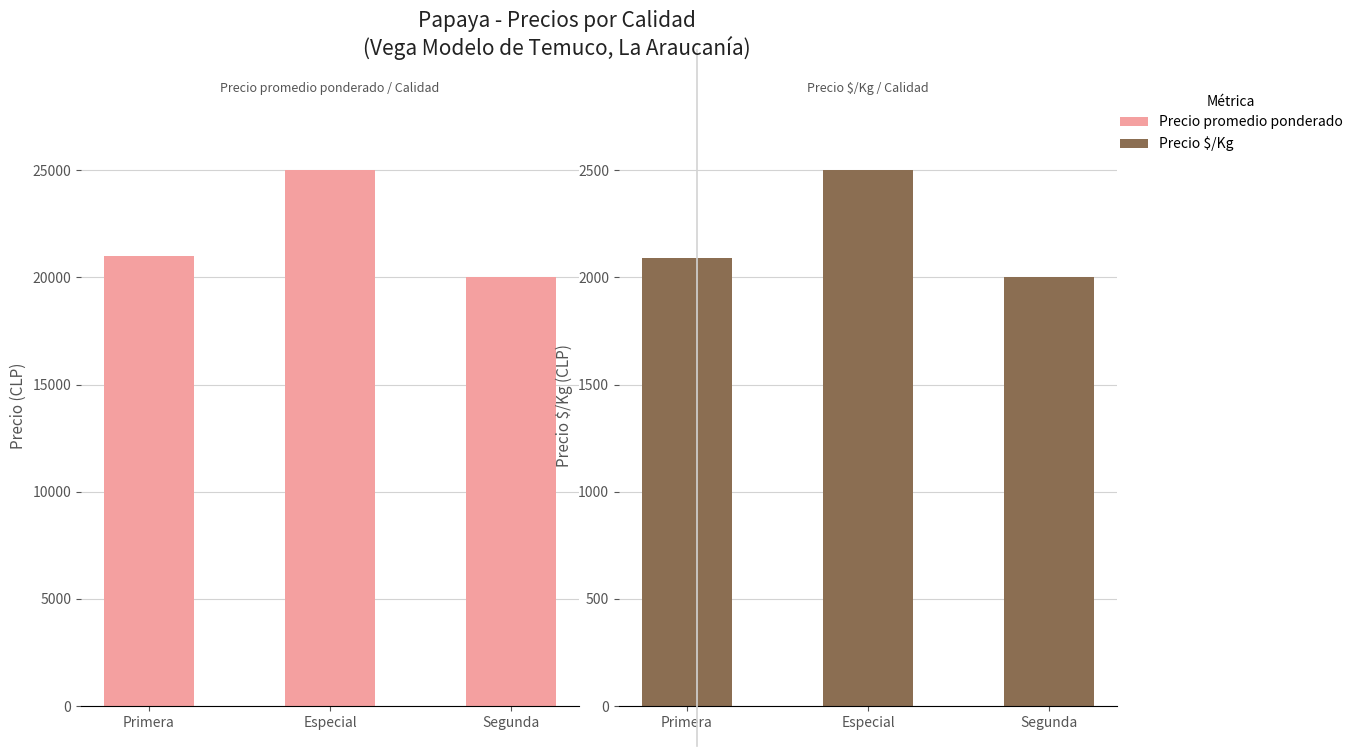

Reading right to left, extract all data points from this chart.

Precio promedio ponderado: Segunda=20000	Especial=25000	Primera=21003
Precio $/Kg: Segunda=2000	Especial=2500	Primera=2093